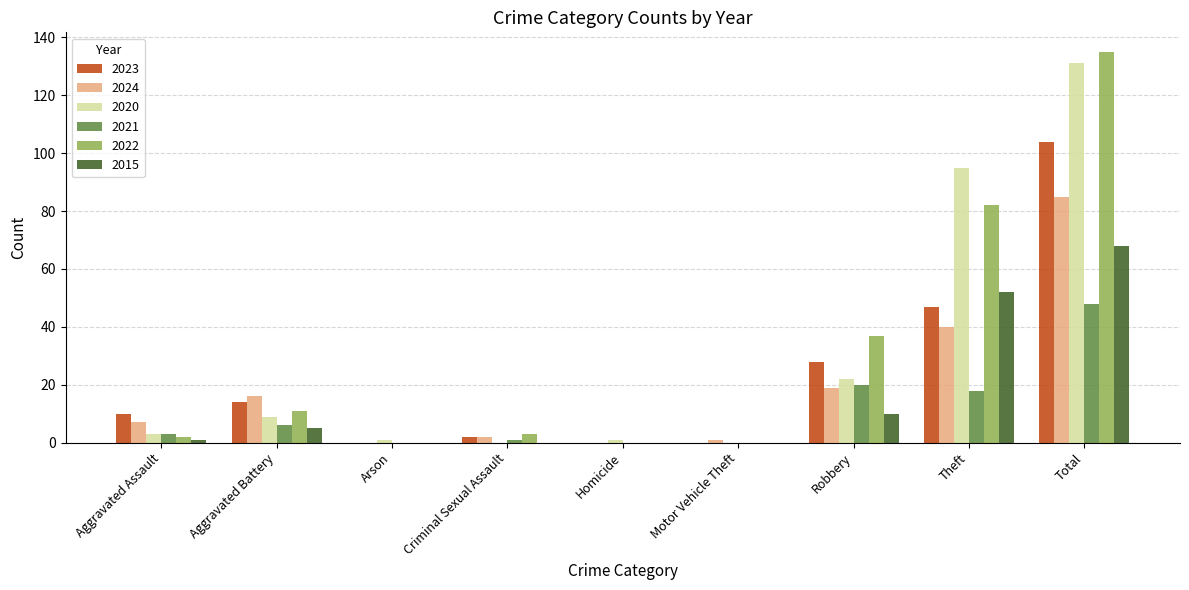

Between Aggravated Battery and Robbery, which series saw the biggest shift?

2022